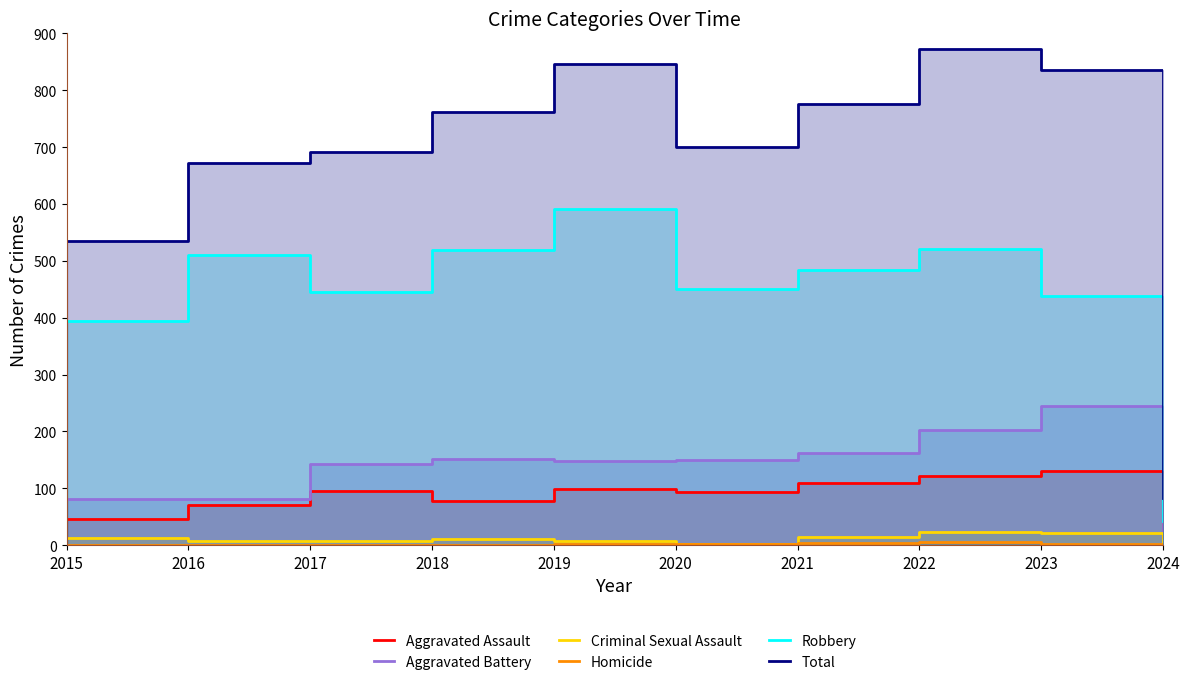

Where is the first local maximum for Aggravated Battery?

2018